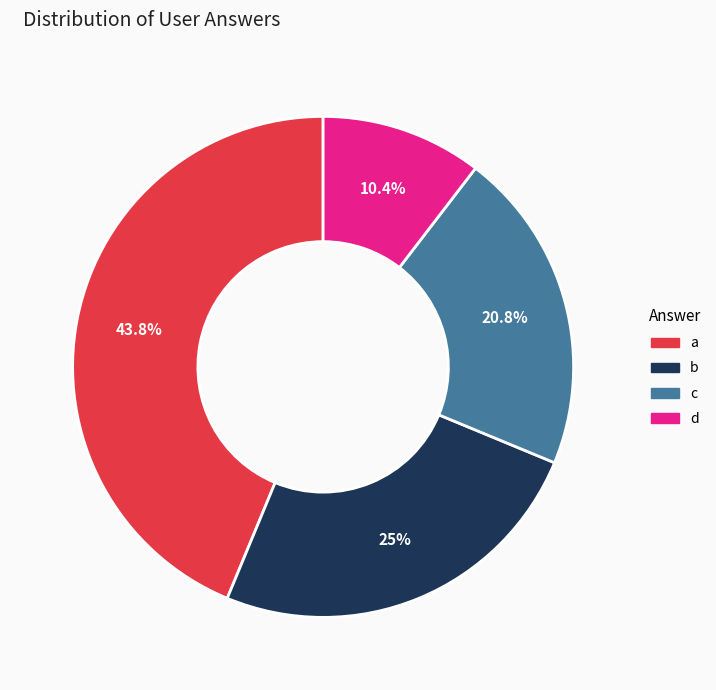

What is the ratio of the value at b to the value at c?

1.2